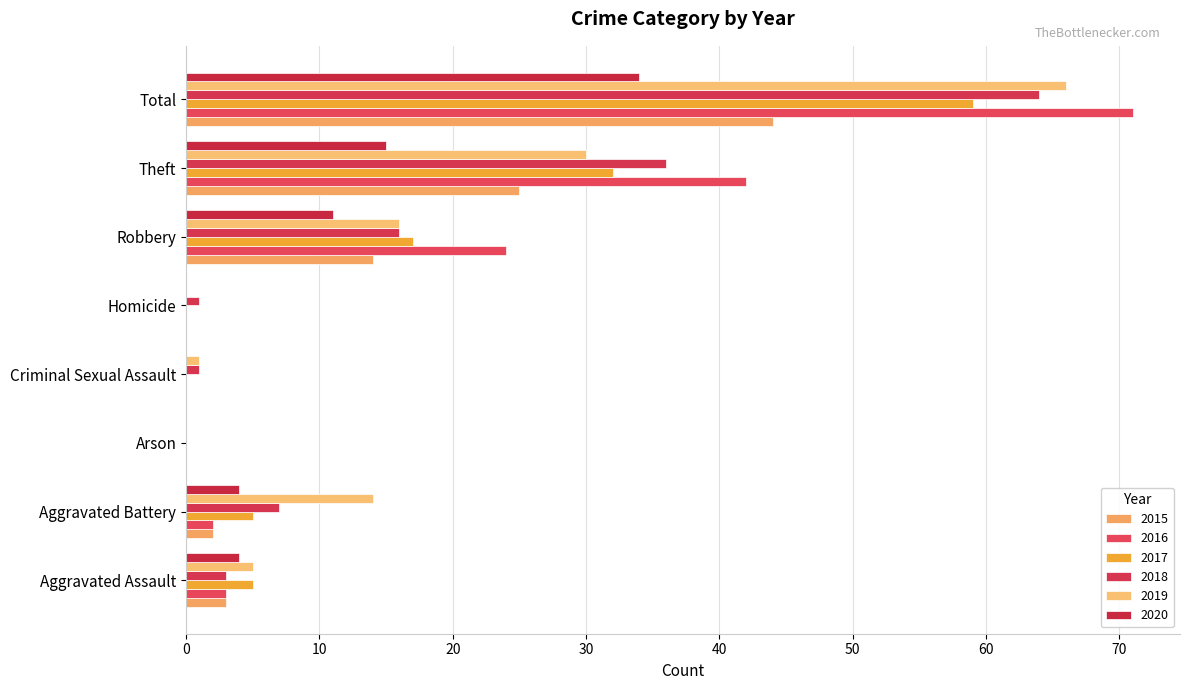

Count the number of categories in the chart.

8